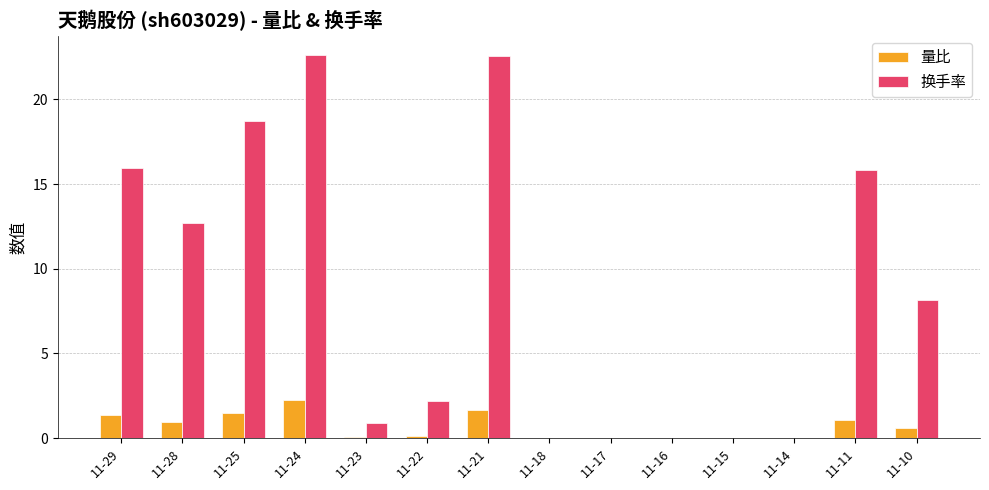

What is the sum of all 换手率 values?

119.6